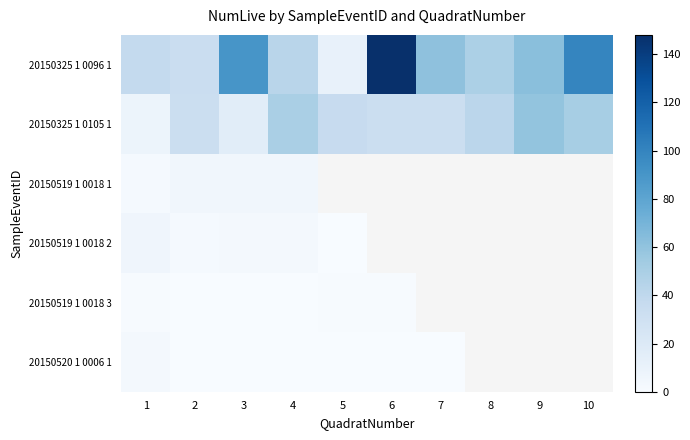

How many values in the 20150325 1 0105 1 series are below 36?

5